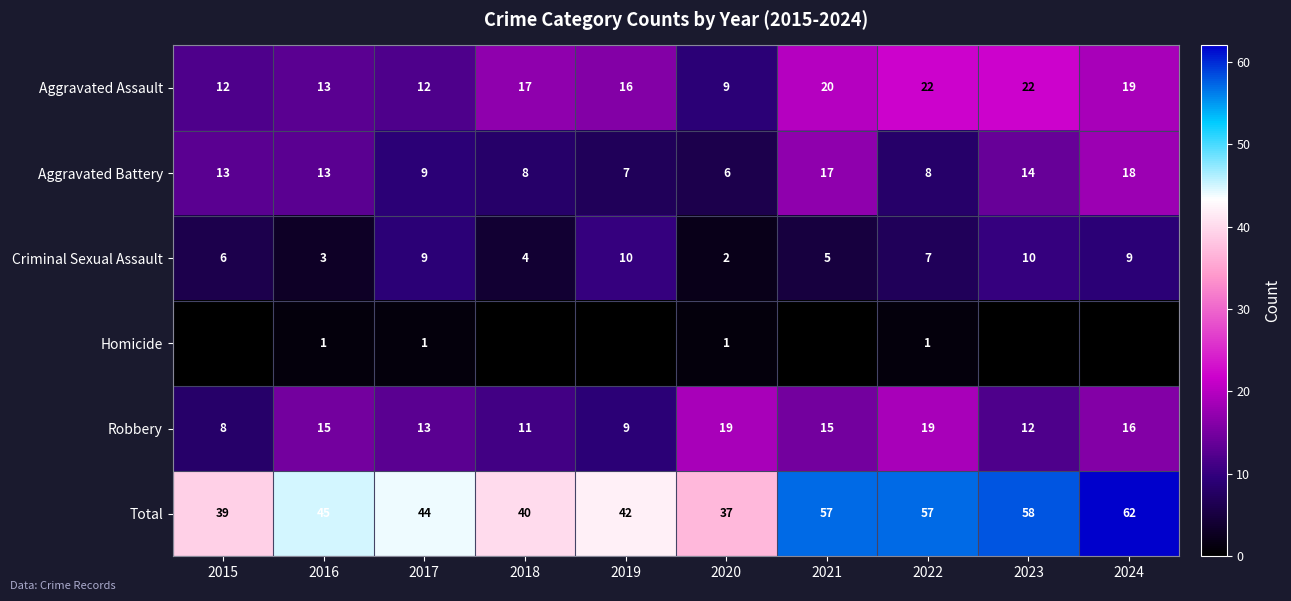

At which category is the sum across all series the highest?

2024